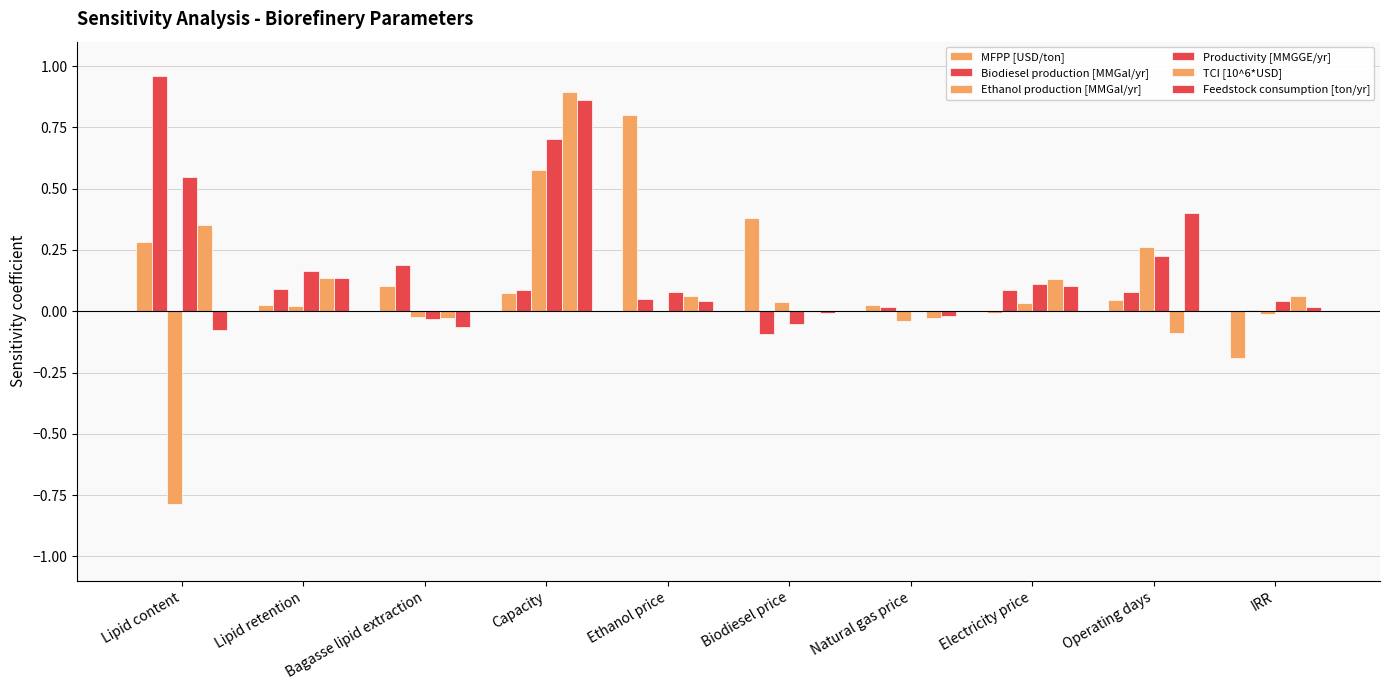

How many data points does each series have?

10